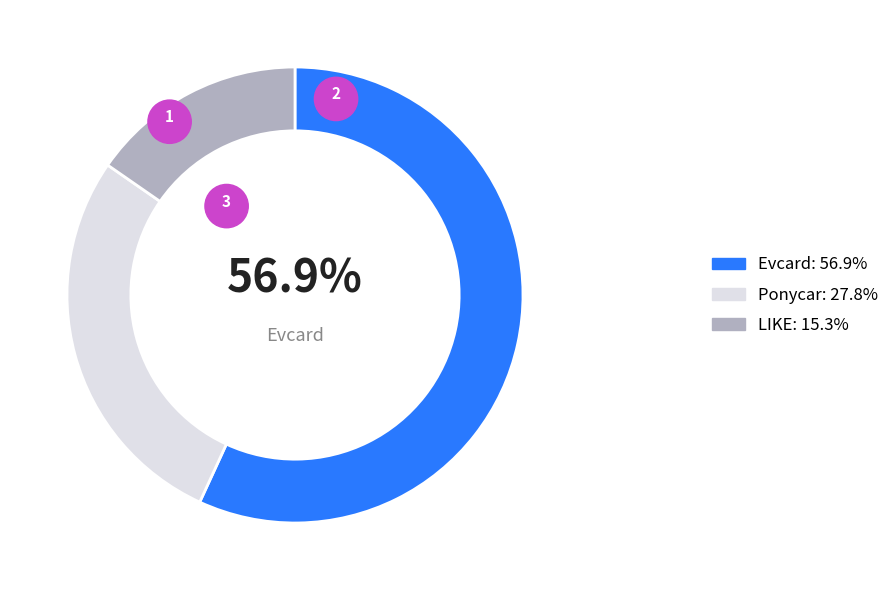

What percentage is the Evcard slice, to the nearest percent?

57%